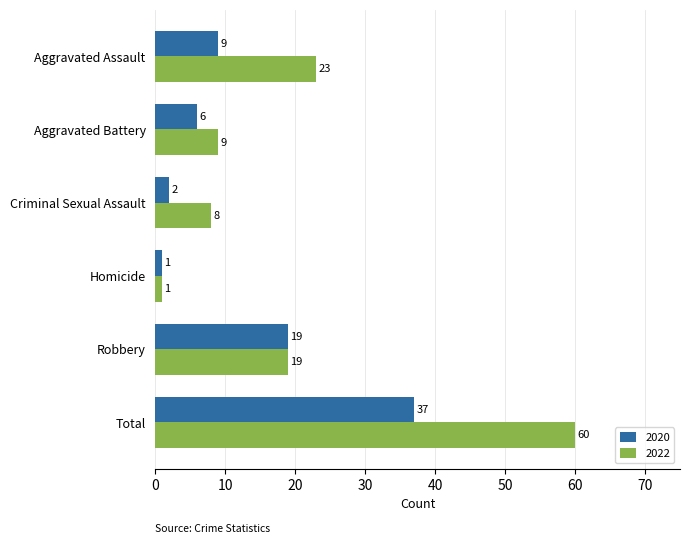

True or false: 2020 has a value of 57 at Total.

False